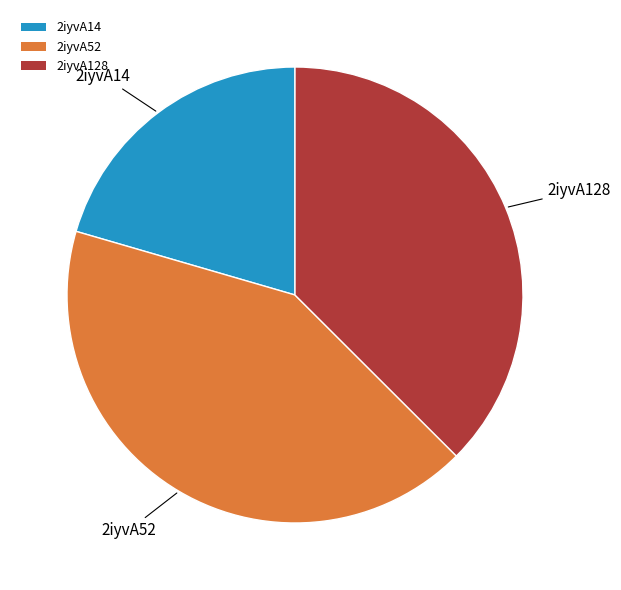

How many slices are in this pie chart?

3